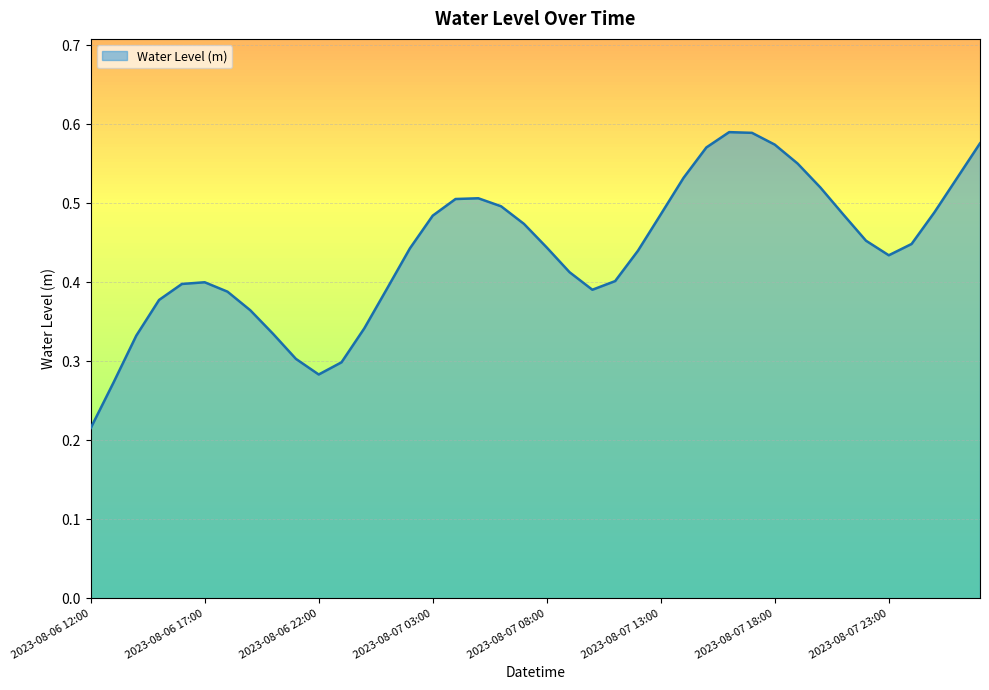

What is the minimum value shown in the chart?

0.2